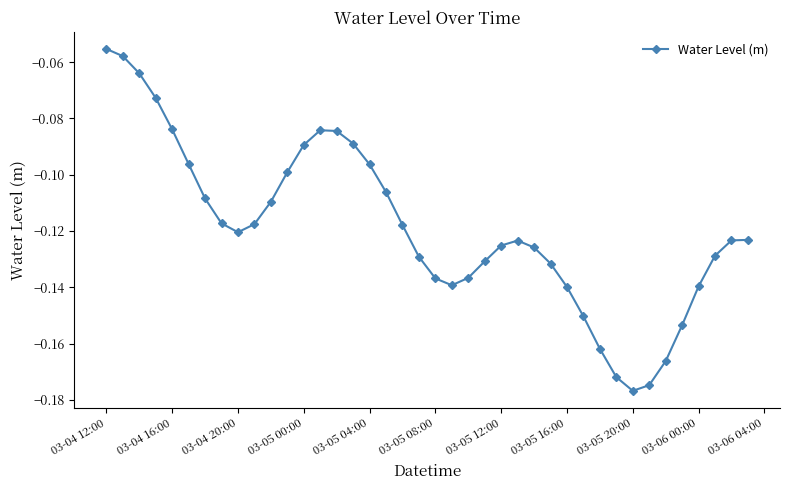

True or false: there are more than 0 points higher than both neighbors.

True